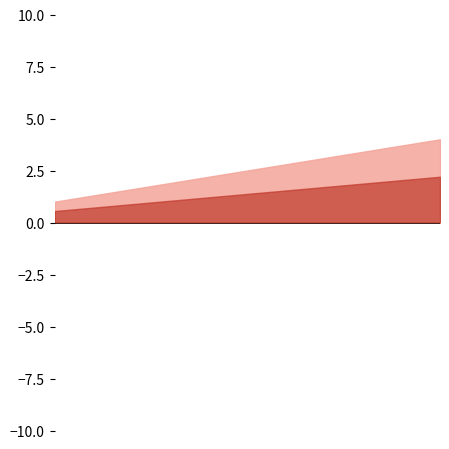

What is the value of the 4th point from the left?

1